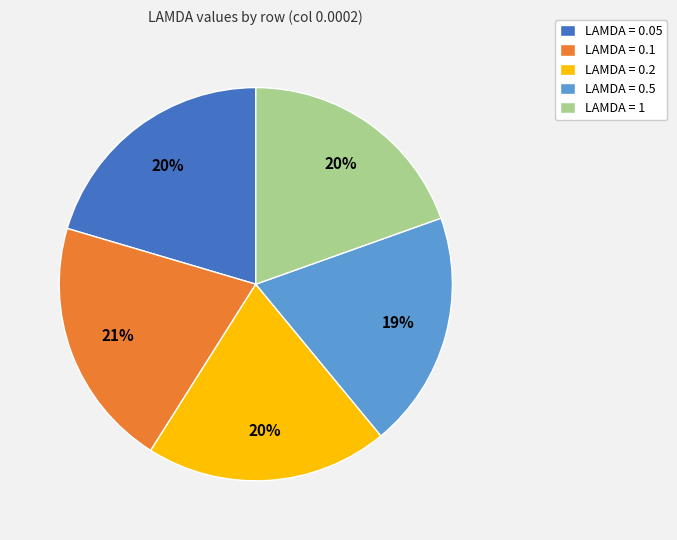

To the nearest percent, what portion does LAMDA = 1 represent?

20%